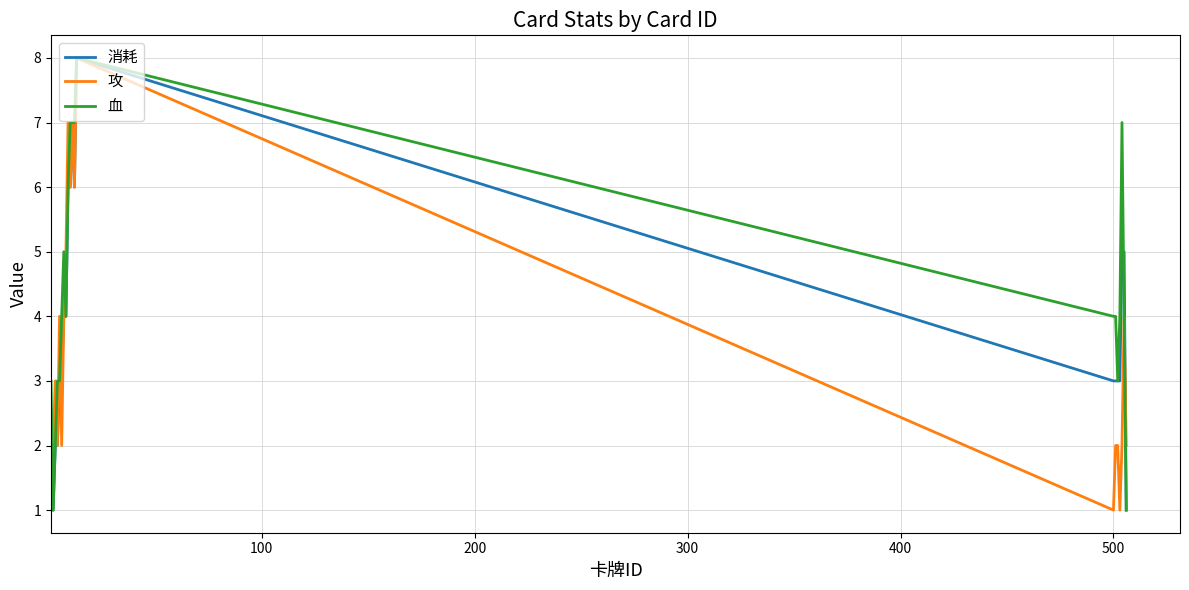

How many categories are shown in the chart?

20